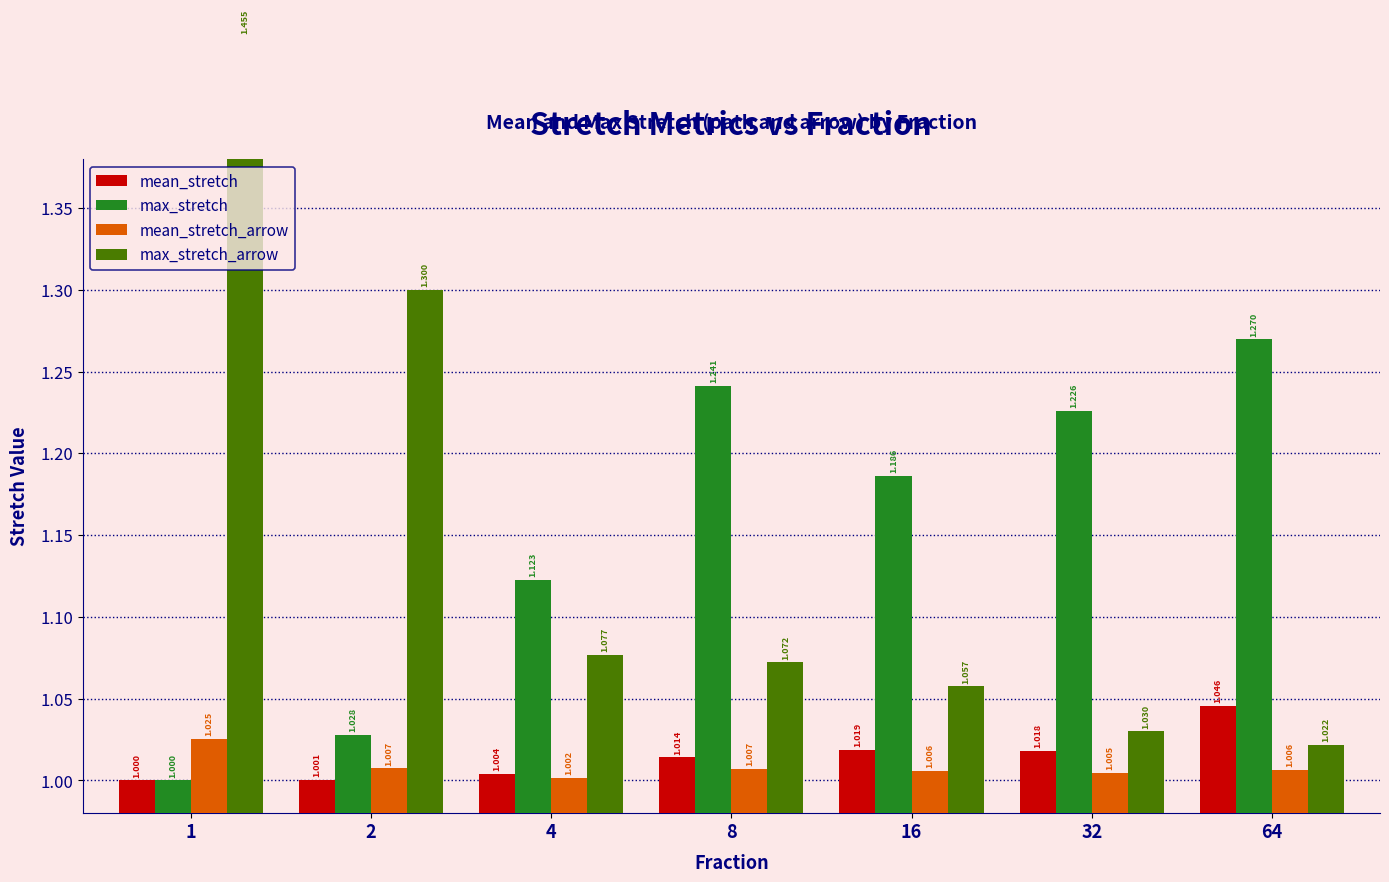

Which series changed the most between 32 and 64?

max_stretch